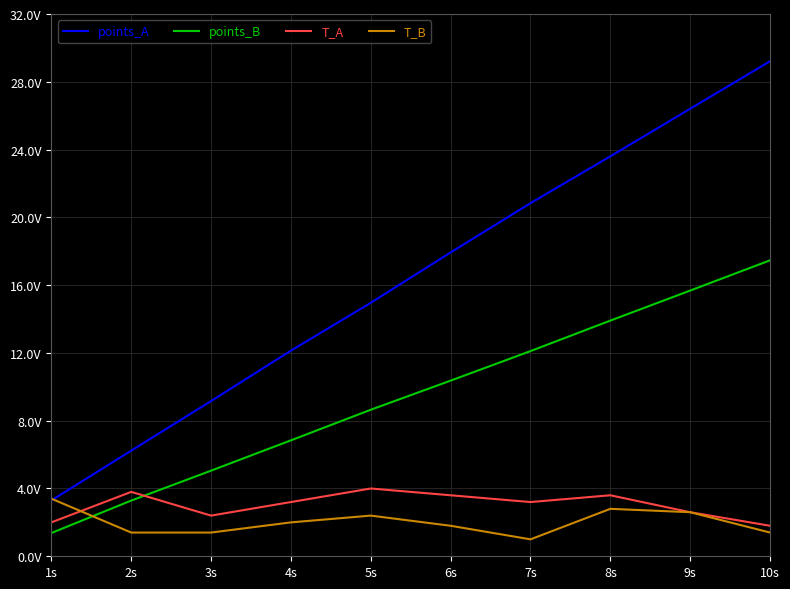

Which series has the largest range (max minus min)?

points_A